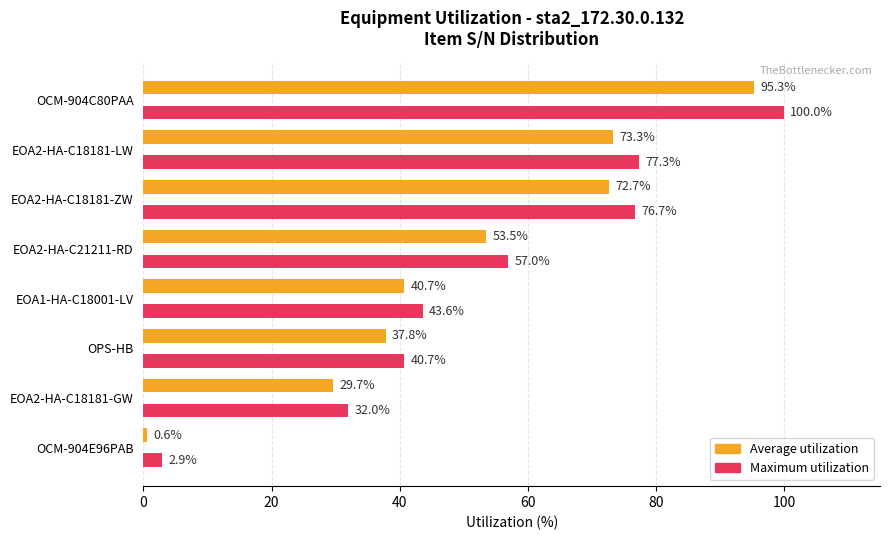

What is the sum of the Maximum utilization values at EOA2-HA-C21211-RD and OCM-904E96PAB?

59.9